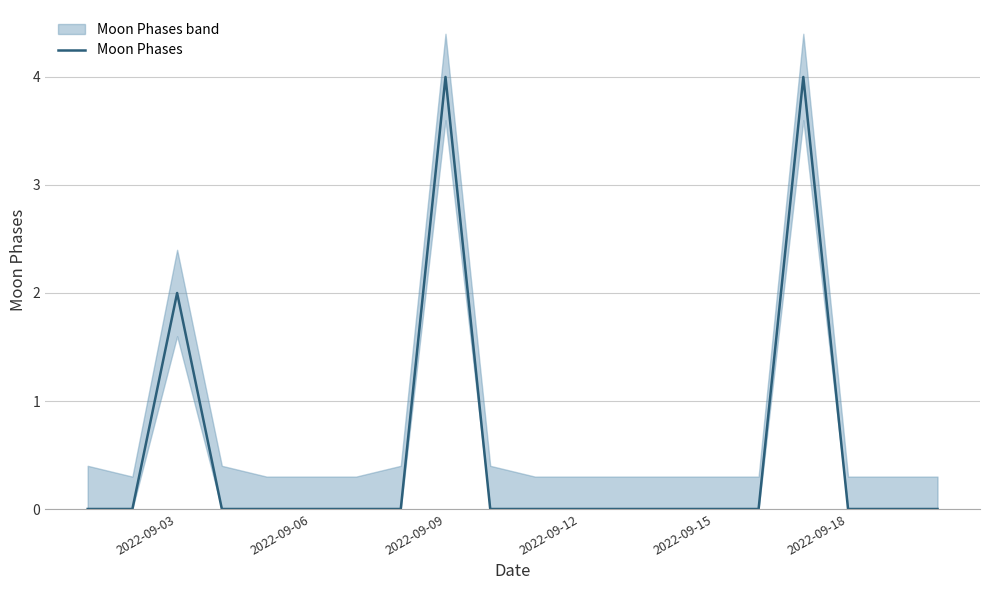

The value of Moon Phases at 2022-09-18 is 3. True or false?

False